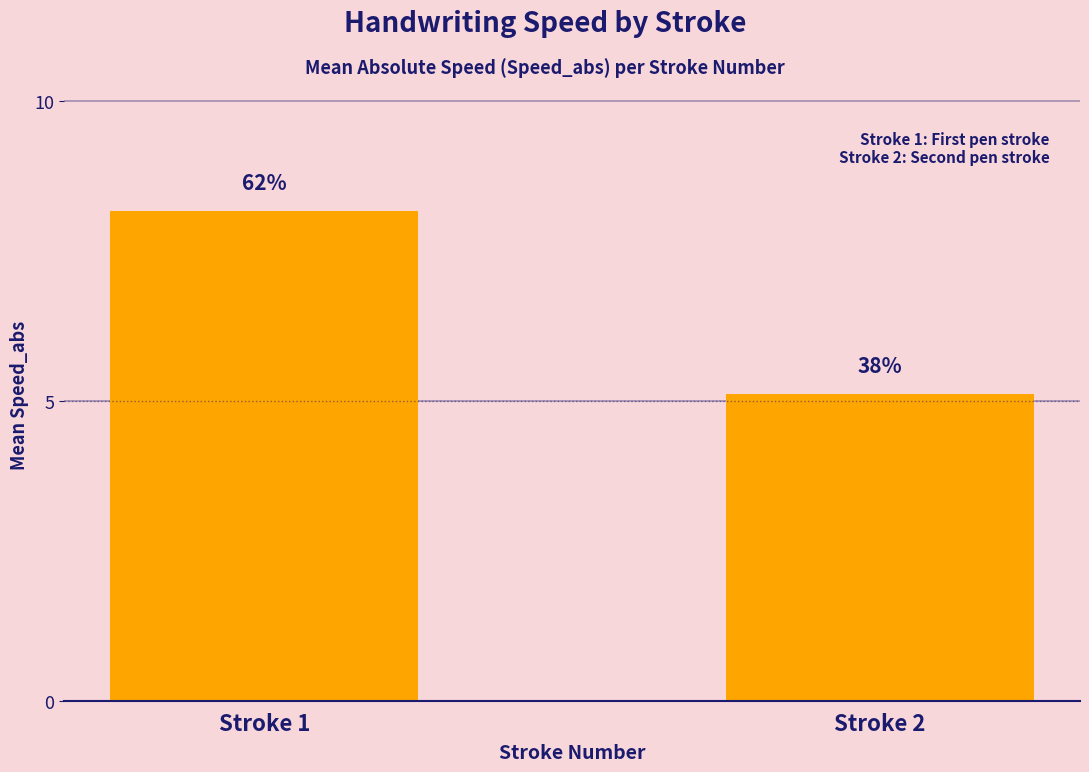

List the labels in order of value, smallest first.

Stroke 2, Stroke 1